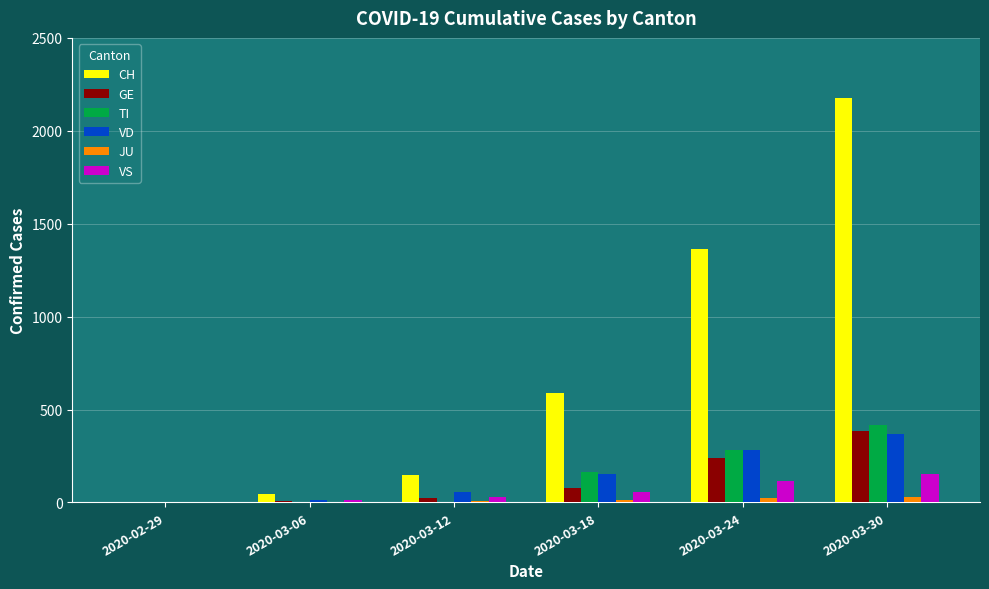

What is the sum of all JU values?

72